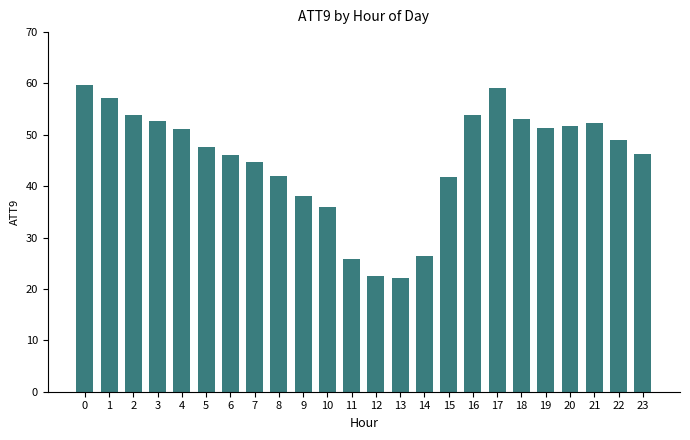

True or false: the data shows 51.1 at 4.

True